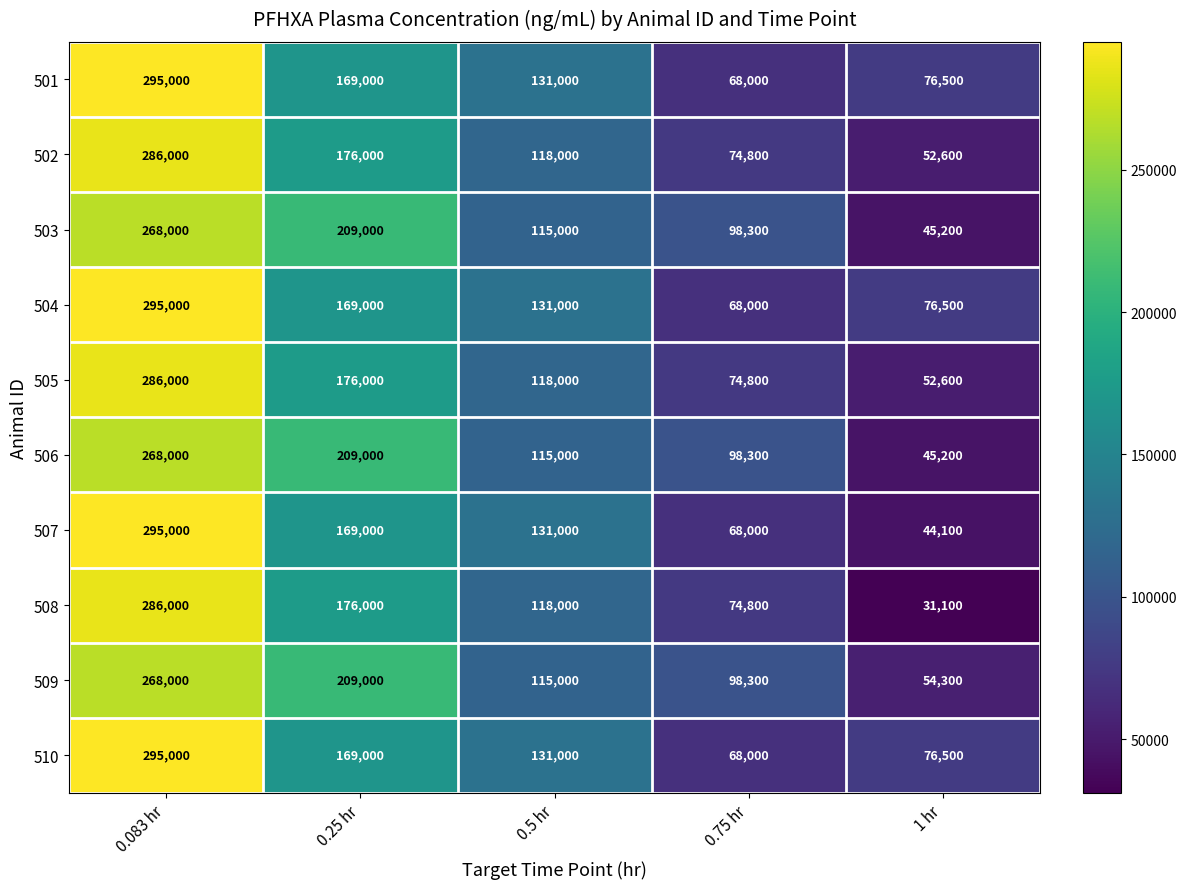

Is it true that 506 equals 176126 at 0.75 hr?

False